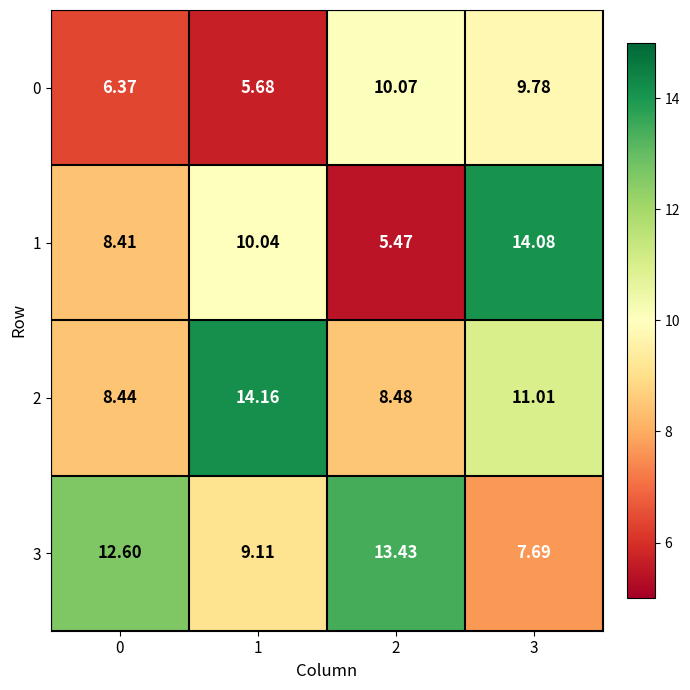

Is the value of 2 at 1 greater than the value of 3 at 1?

Yes